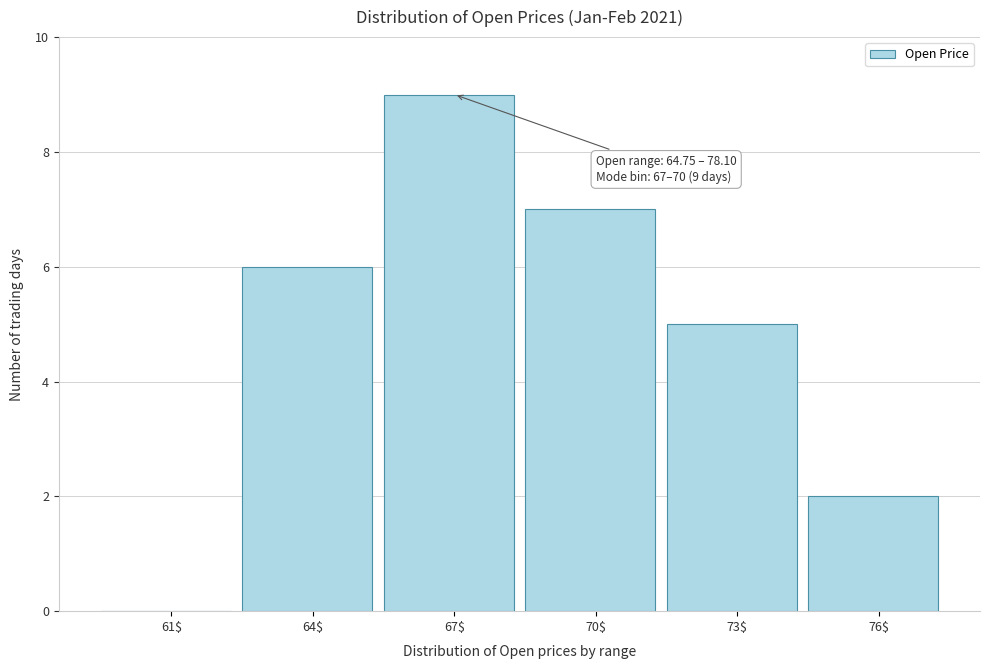

At which label is the value closest to 4?

73$